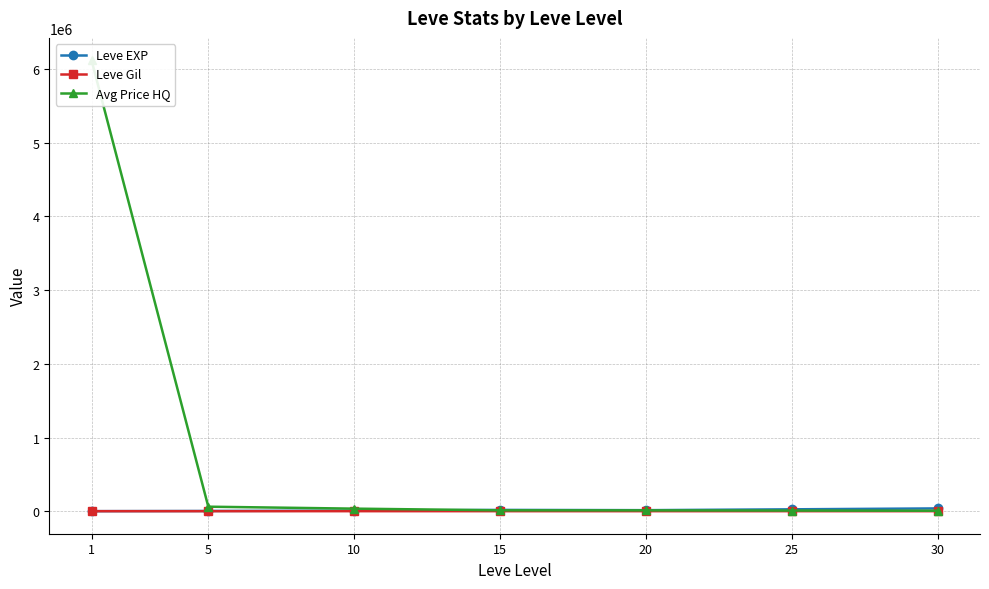

What is the value of the Leve Gil point at the 1st from the left?

113.0